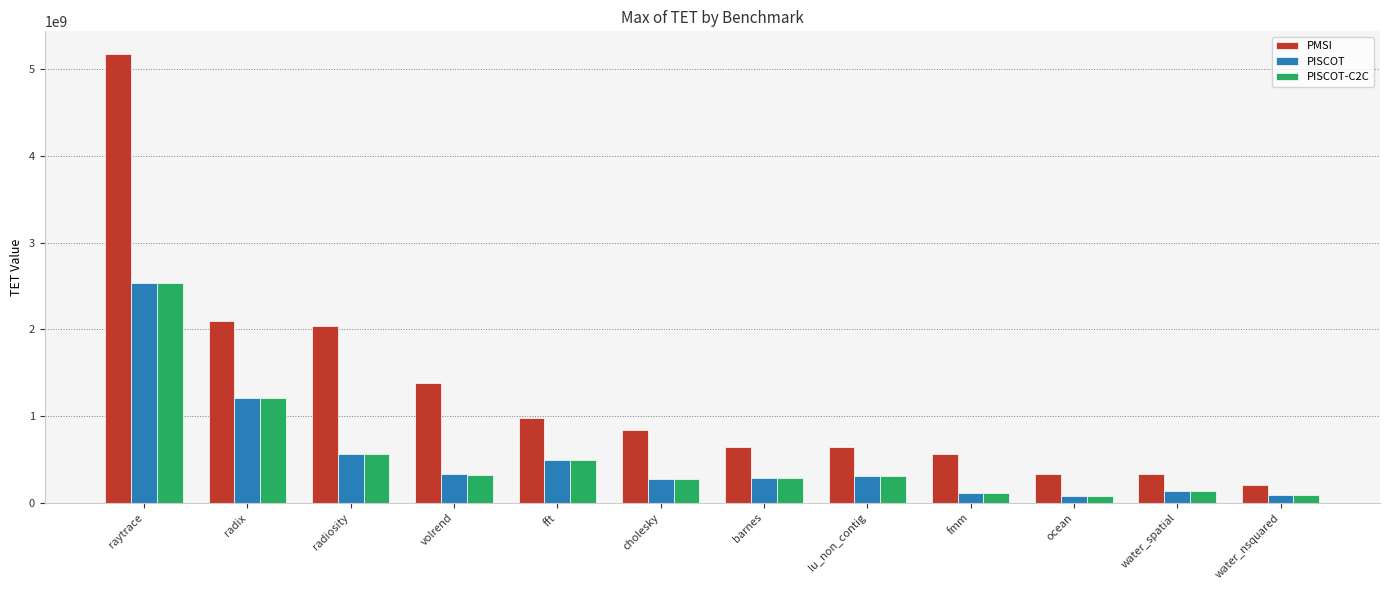

Where is PISCOT nearest to the value 1303661885?

radix